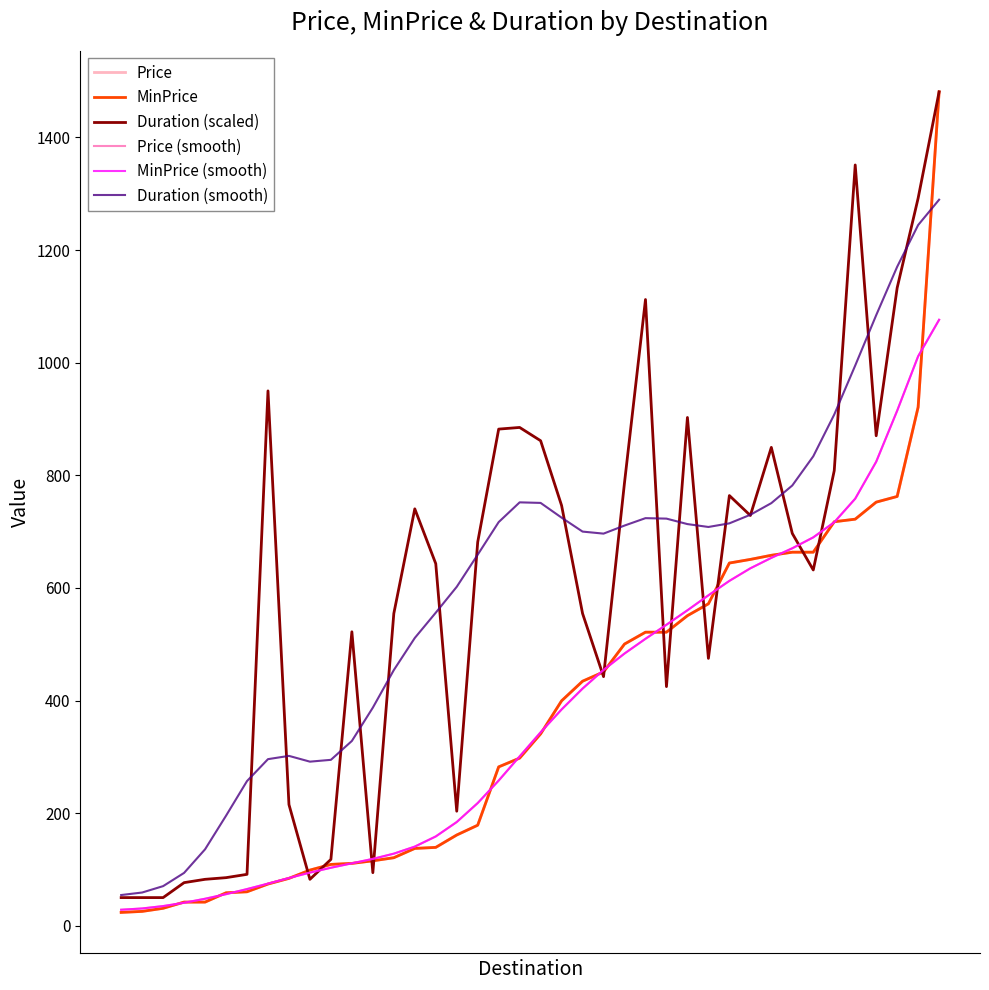

Does the chart have visible grid lines?

No